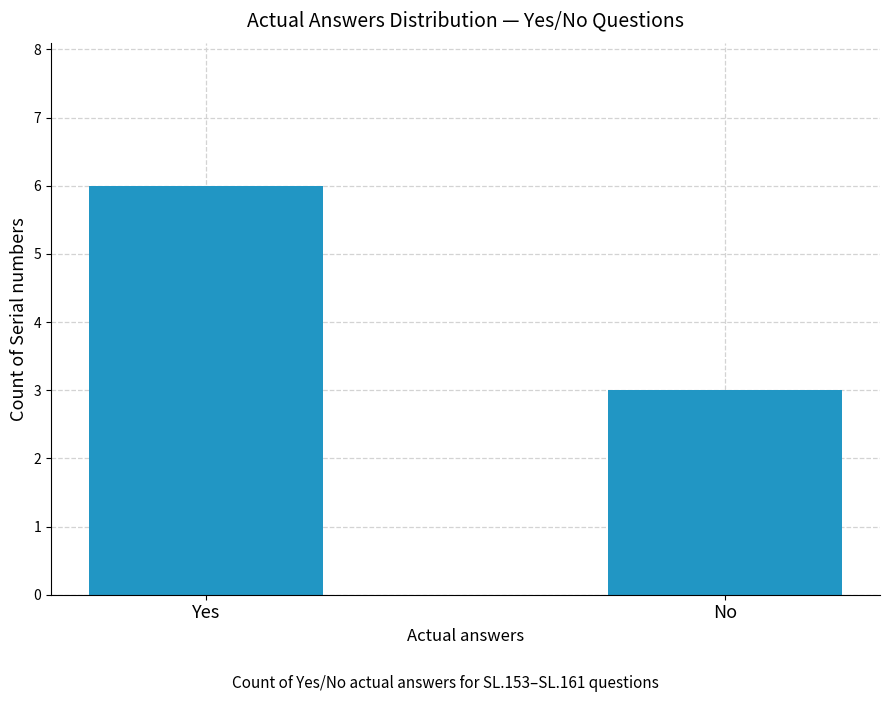

Does the chart contain any negative values?

No